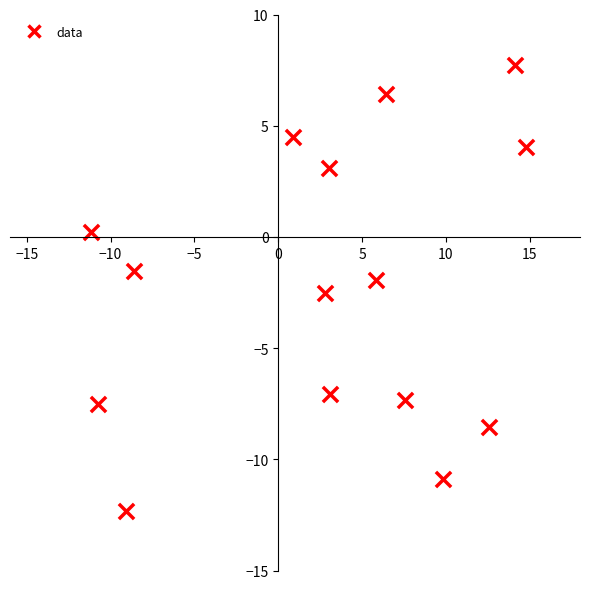

What is the range of Y values (max minus min)?

20.1